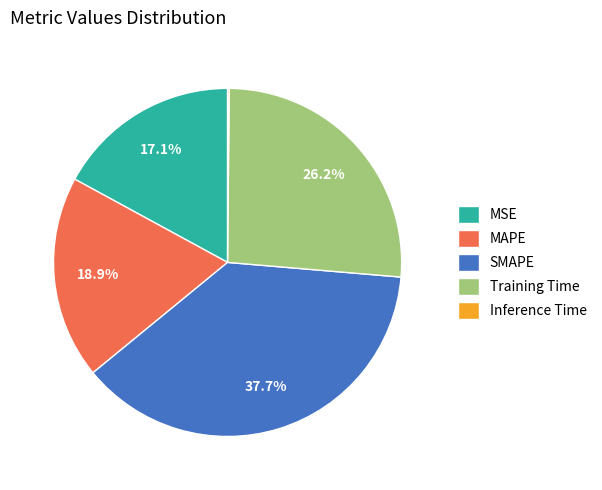

True or false: MSE accounts for 31% of the total.

False